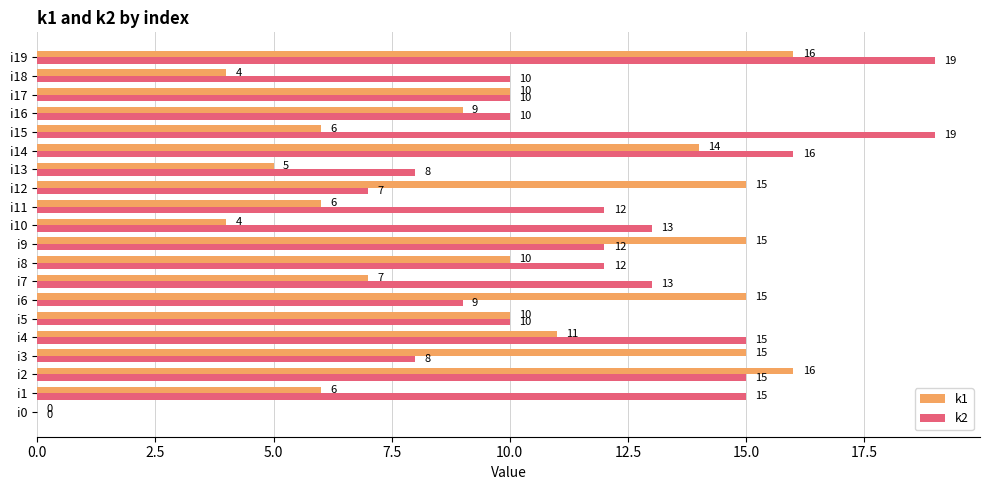

At which label is k1 closest to 8?

i7